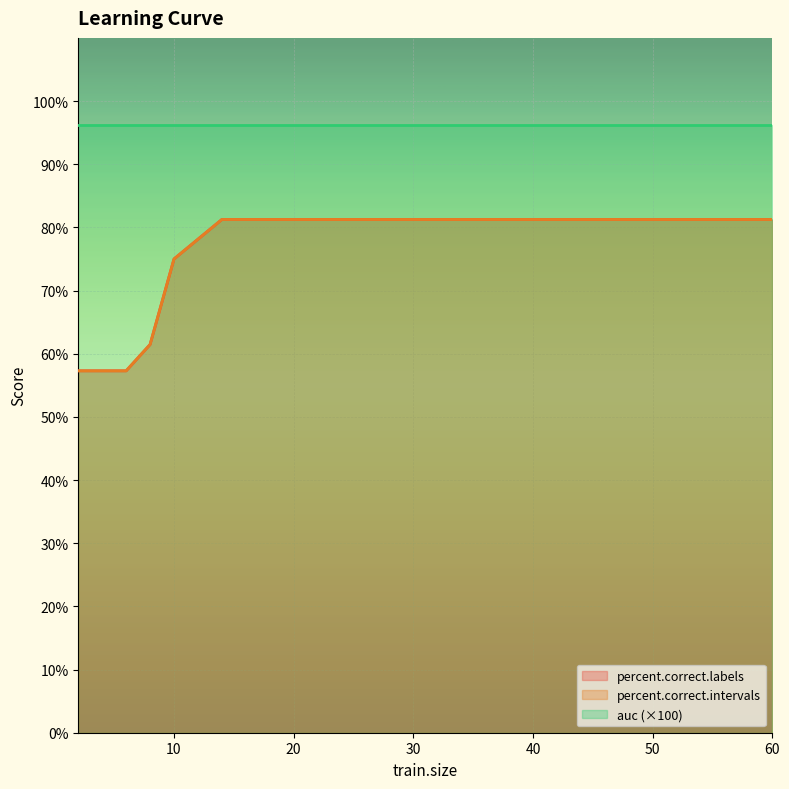

True or false: percent.correct.labels and percent.correct.intervals intersect in this chart.

False